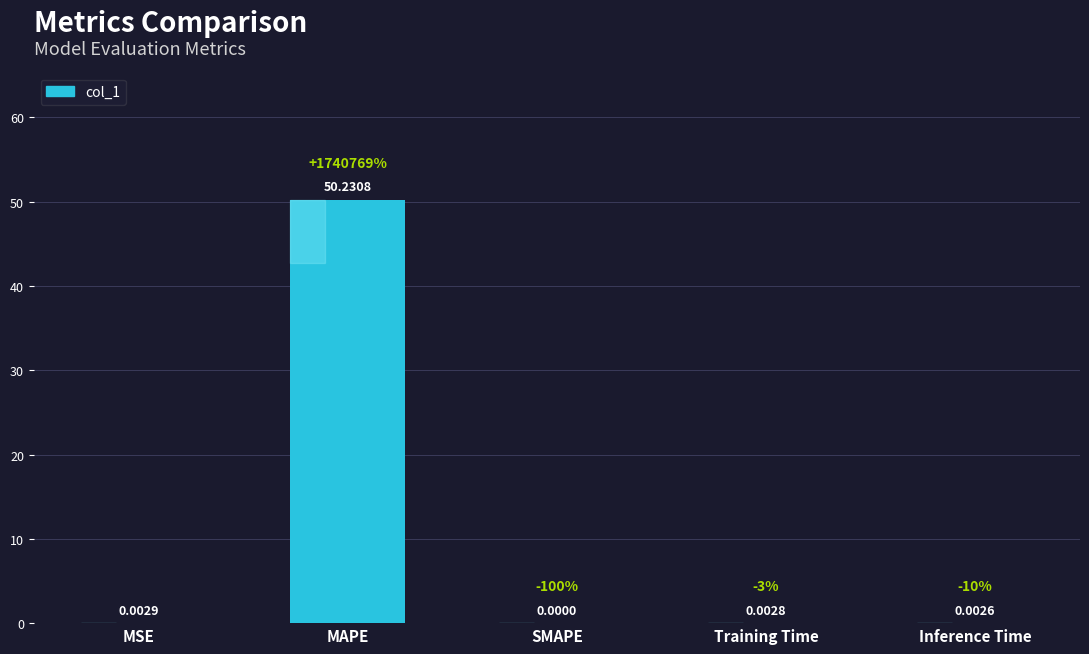

Are the bars horizontal?

No